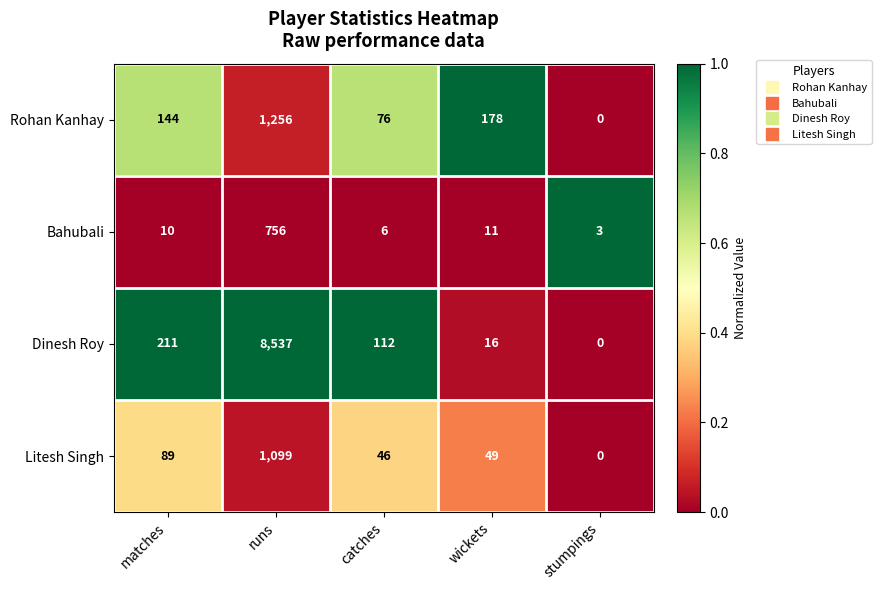

What is the spread (max minus min) of values at wickets?

167